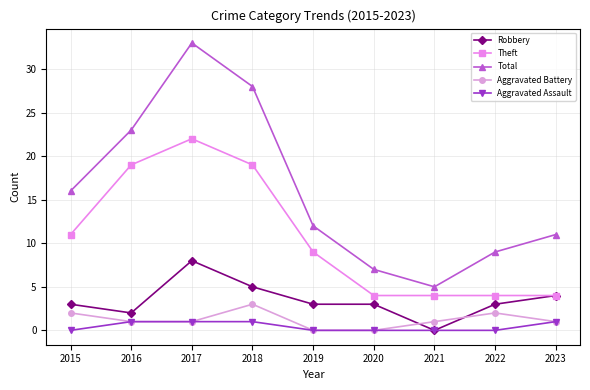

What is the sum of the Total values at 2019 and 2020?

19